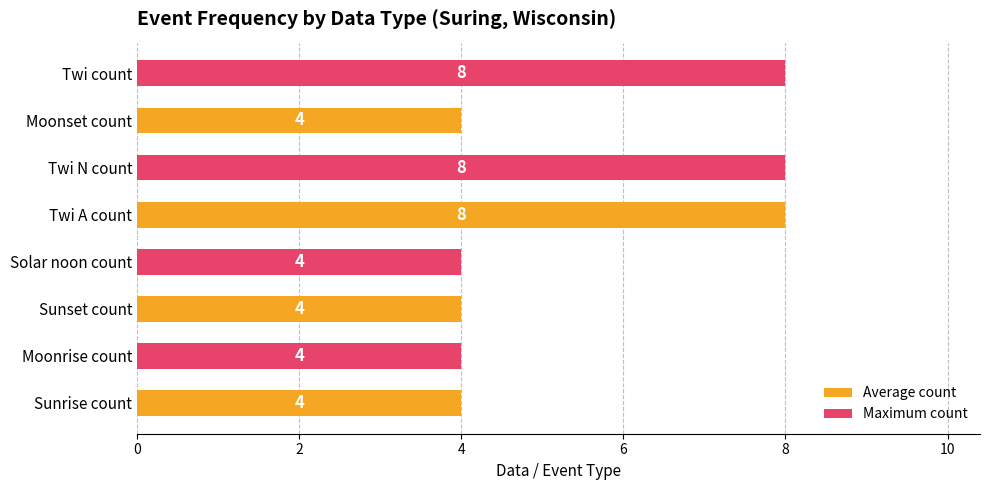

What is the greatest value displayed?

8